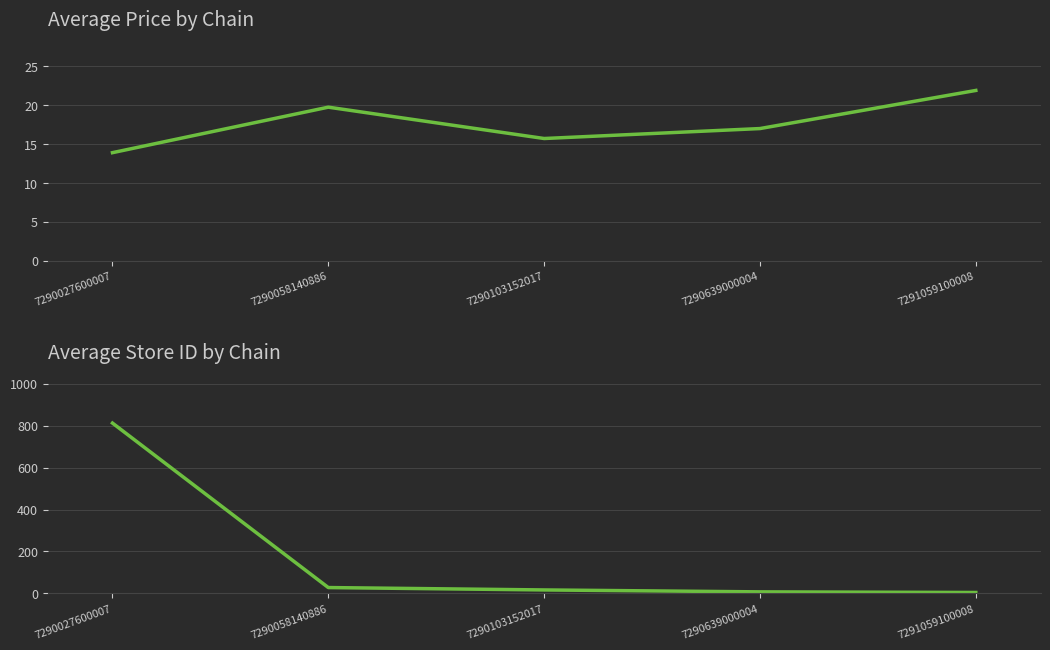

How many values in the avg_price series exceed 17?

2